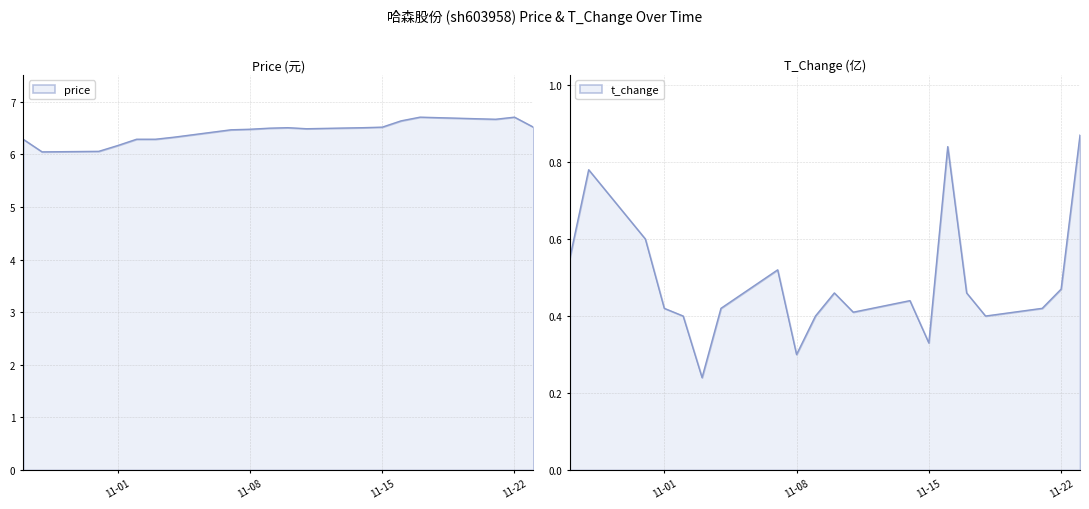

How many series are shown in this chart?

2